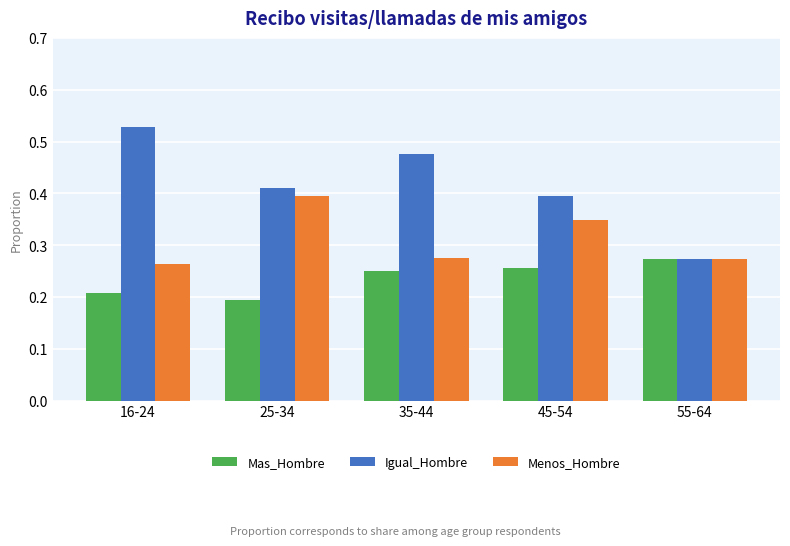

At which label is Mas_Hombre closest to 0?

25-34